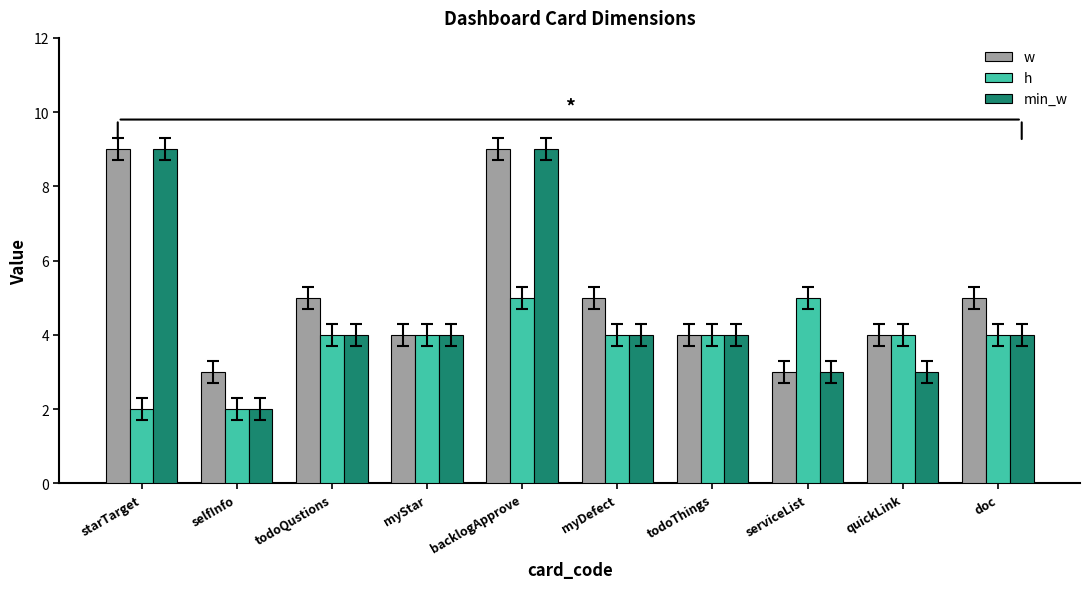

Which series has the widest spread of values?

min_w